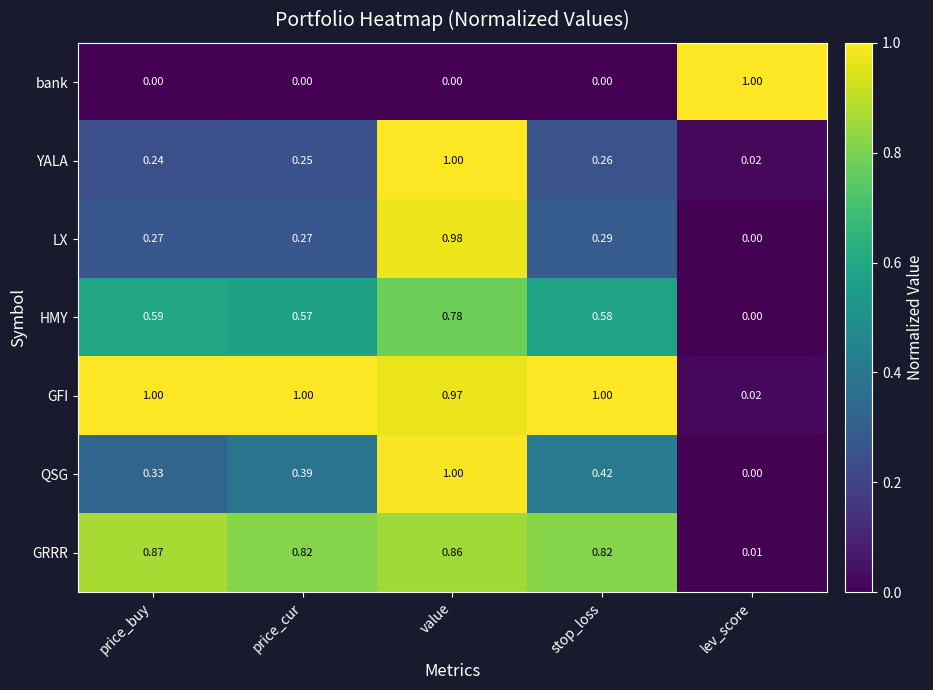

Between price_cur and stop_loss, which series saw the biggest shift?

QSG